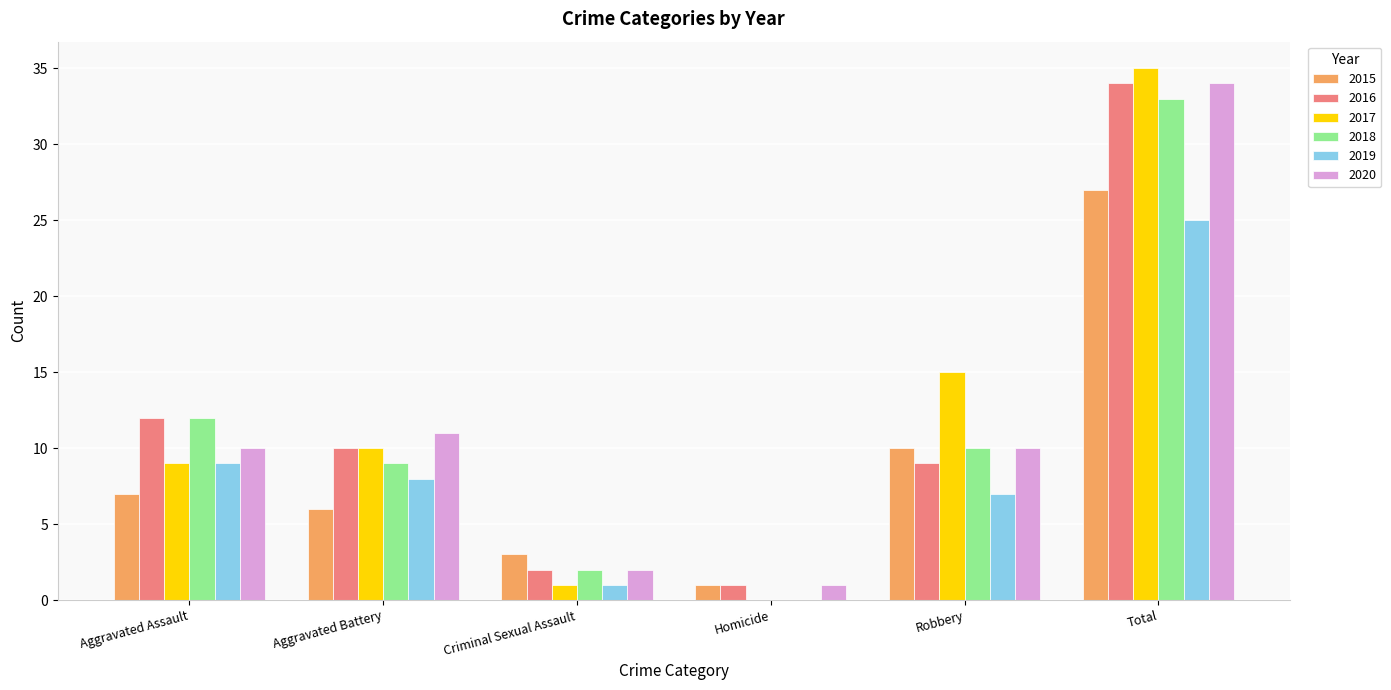

What are all the series names shown in the legend?

2015, 2016, 2017, 2018, 2019, 2020